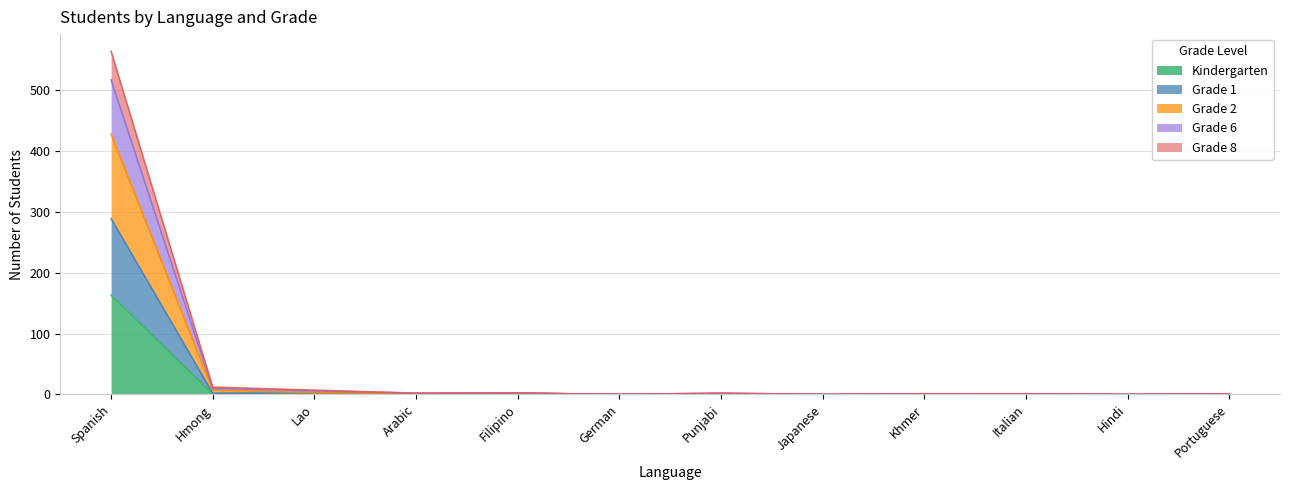

How many distinct data groups are displayed?

5